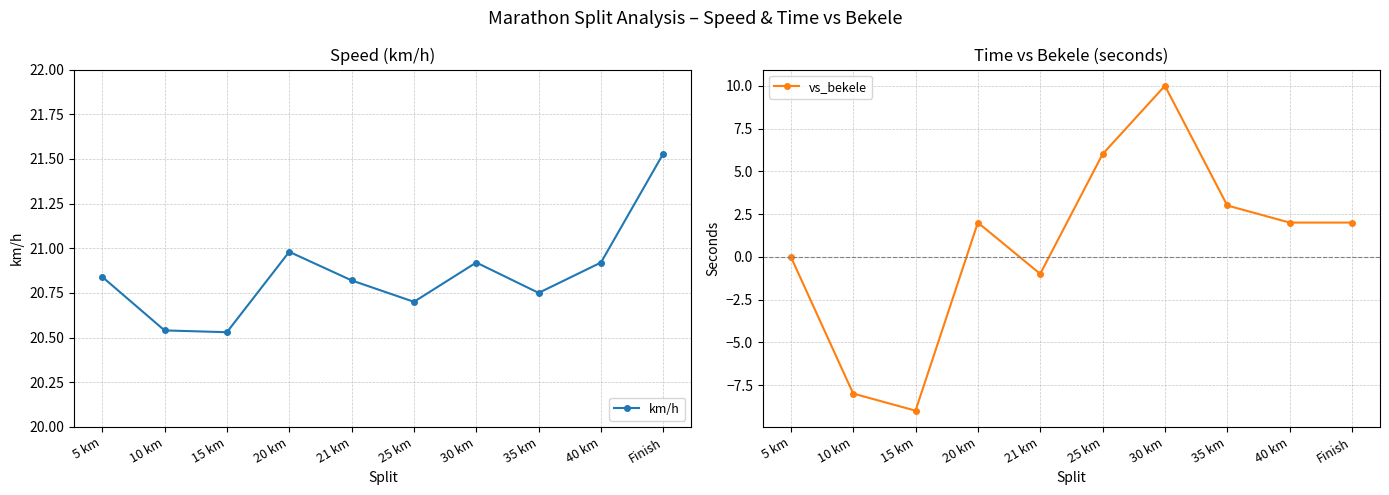

Rank the series at Finish from lowest to highest value.

vs_bekele, km/h